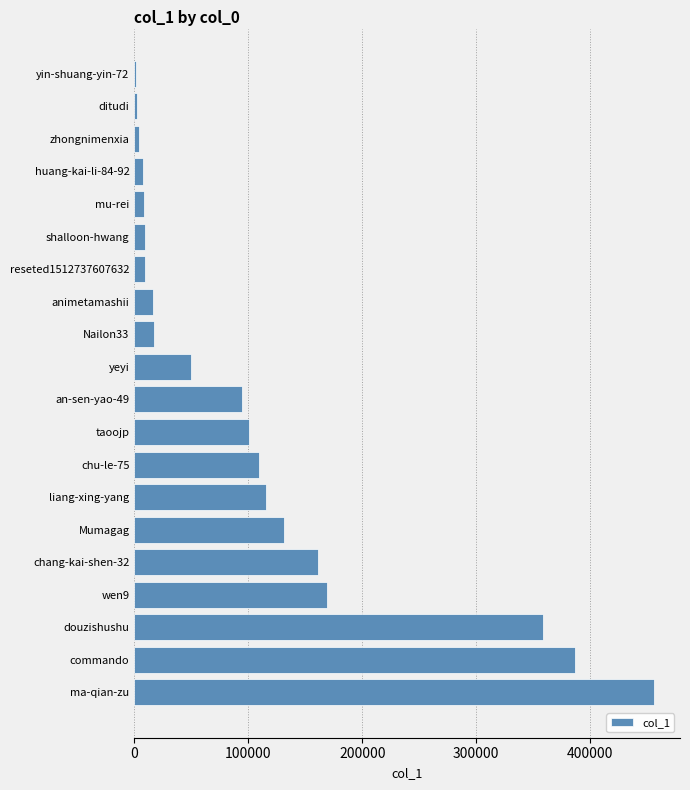

How many bars are there in total?

20